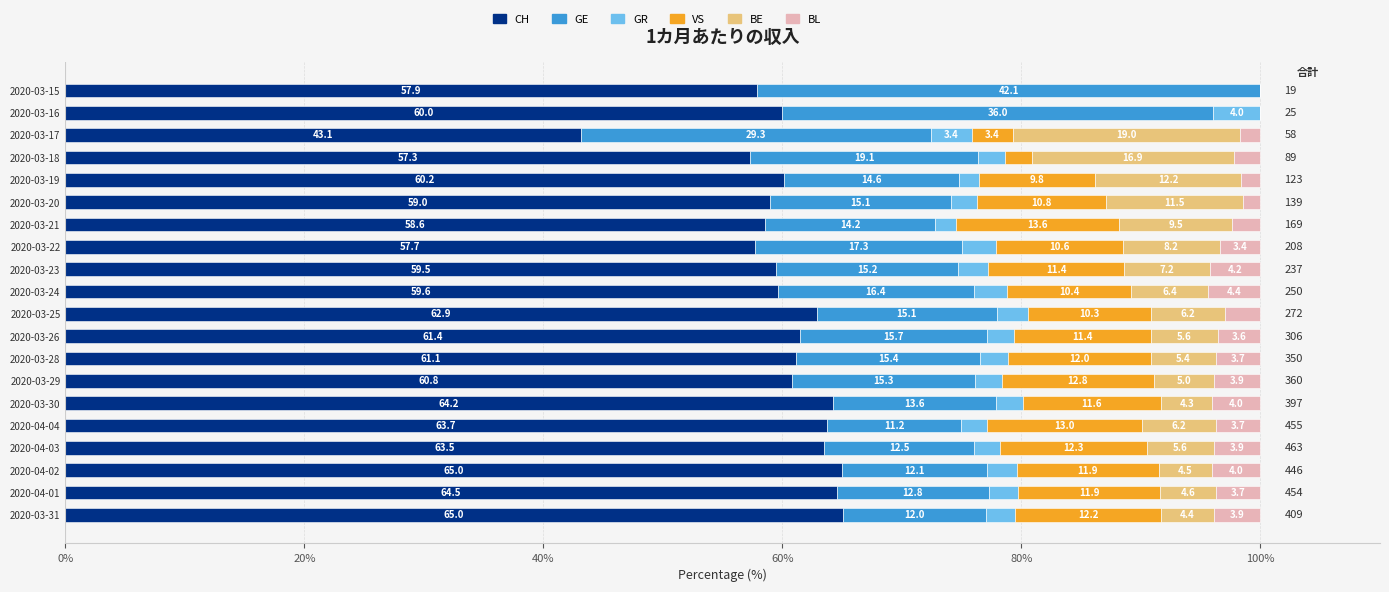

What is the total value across all series at 2020-03-15?

100.0